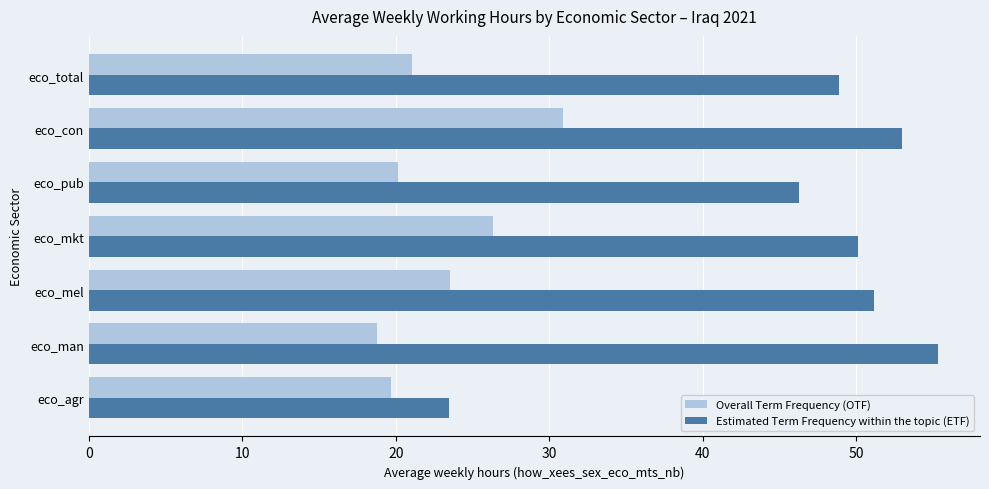

Which series has the largest range (max minus min)?

Estimated Term Frequency within the topic (ETF)